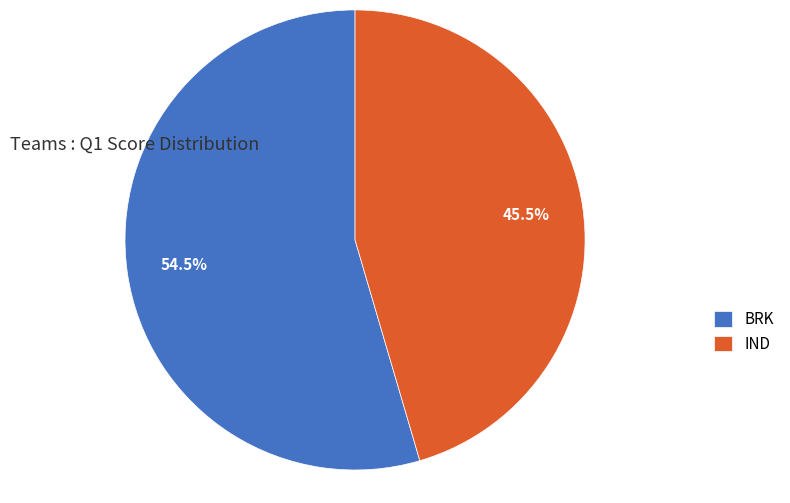

To the nearest percent, what is the difference between the BRK and IND slice percentages?

9%